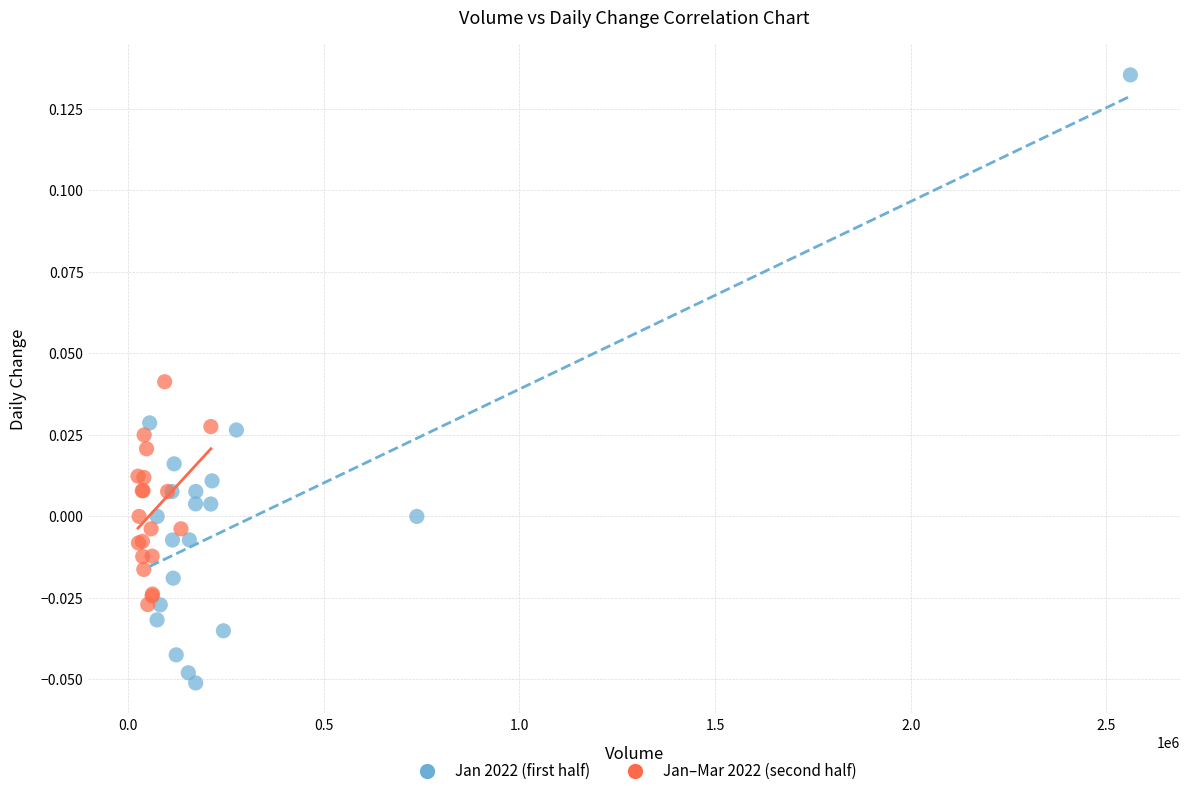

Which series reaches the minimum Y coordinate?

Jan 2022 (first half)